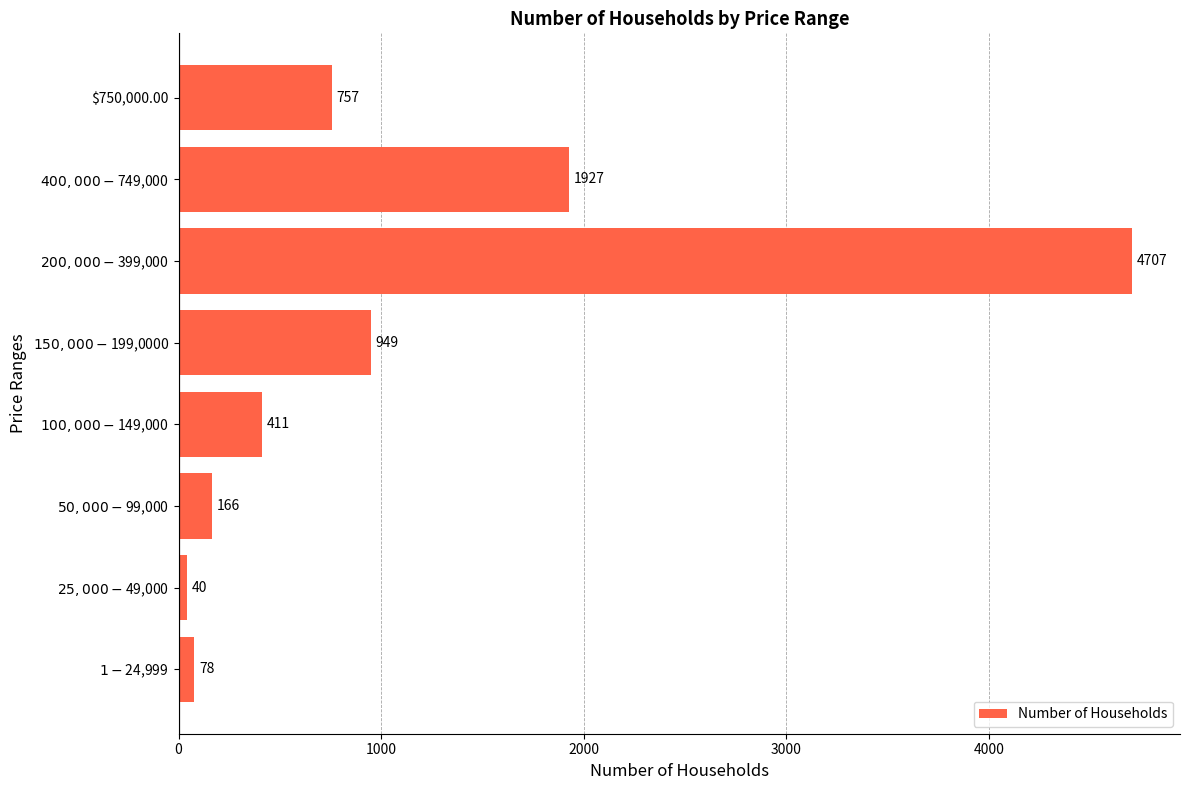

Reading top to bottom, what are all the values shown in this chart?

757	1927	4707	949	411	166	40	78